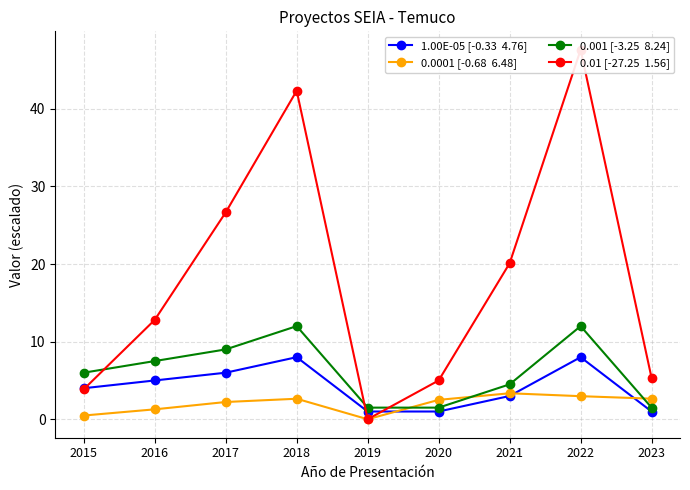

What is the approximate value of 0.0001 [-0.68  6.48] at 2023?

2.7